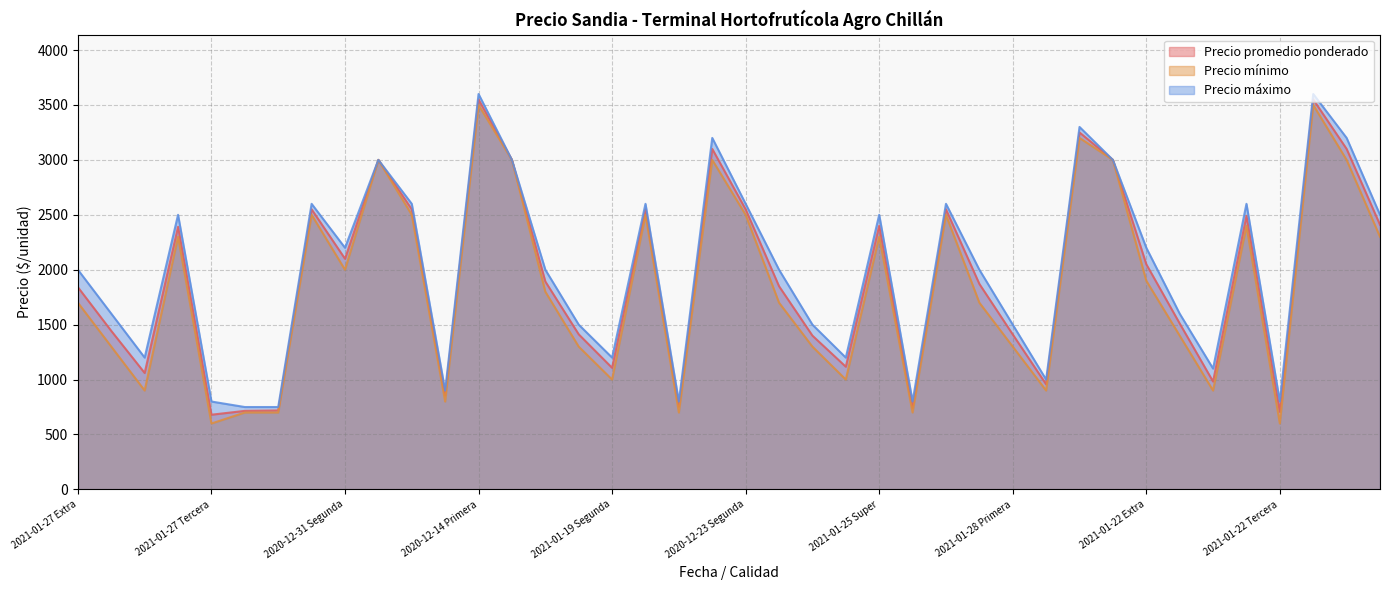

Reading right to left, list all the values displayed in this chart.

Precio promedio ponderado: 2409	3100	3550	706	2491	982	1511	2050	3000	3250	957	1411	1871	2550	743	2400	1117	1400	1850	2550	3100	753	2550	1107	1412	1893	3000	3550	856	2550	3000	2100	2550	719	715	680	2391	1060	1443	1841
Precio mínimo: 2300	3000	3500	600	2400	900	1400	1900	3000	3200	900	1300	1700	2500	700	2300	1000	1300	1700	2500	3000	700	2500	1000	1300	1800	3000	3500	800	2500	3000	2000	2500	700	700	600	2300	900	1300	1700
Precio máximo: 2500	3200	3600	800	2600	1100	1600	2200	3000	3300	1000	1500	2000	2600	800	2500	1200	1500	2000	2600	3200	800	2600	1200	1500	2000	3000	3600	900	2600	3000	2200	2600	750	750	800	2500	1200	1600	2000